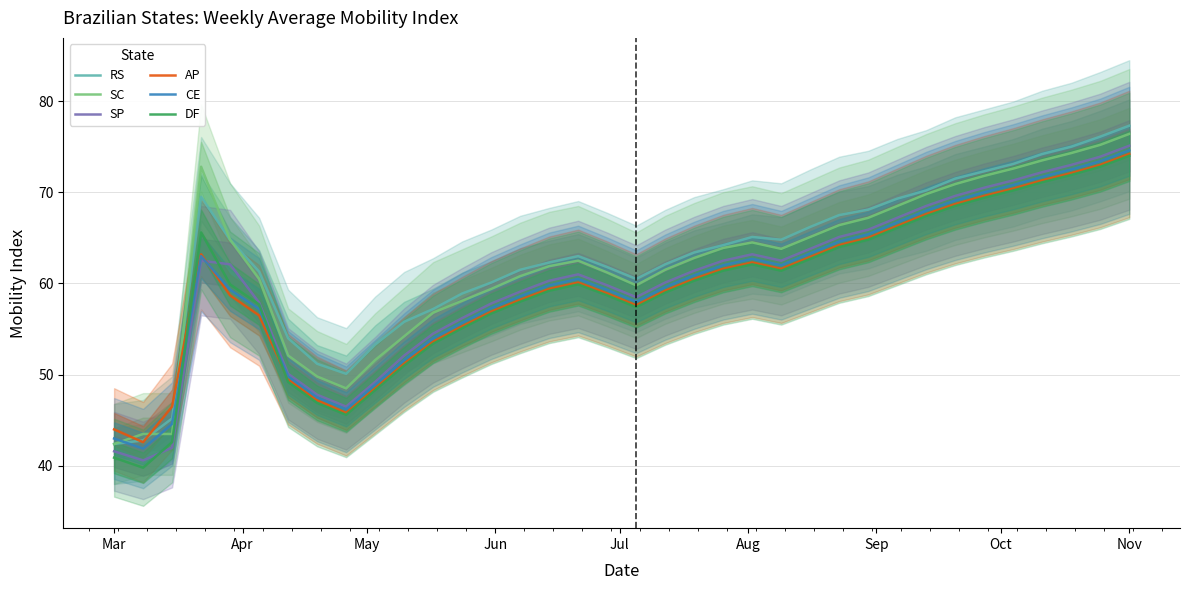

What is the lowest value of the SP series?

40.6